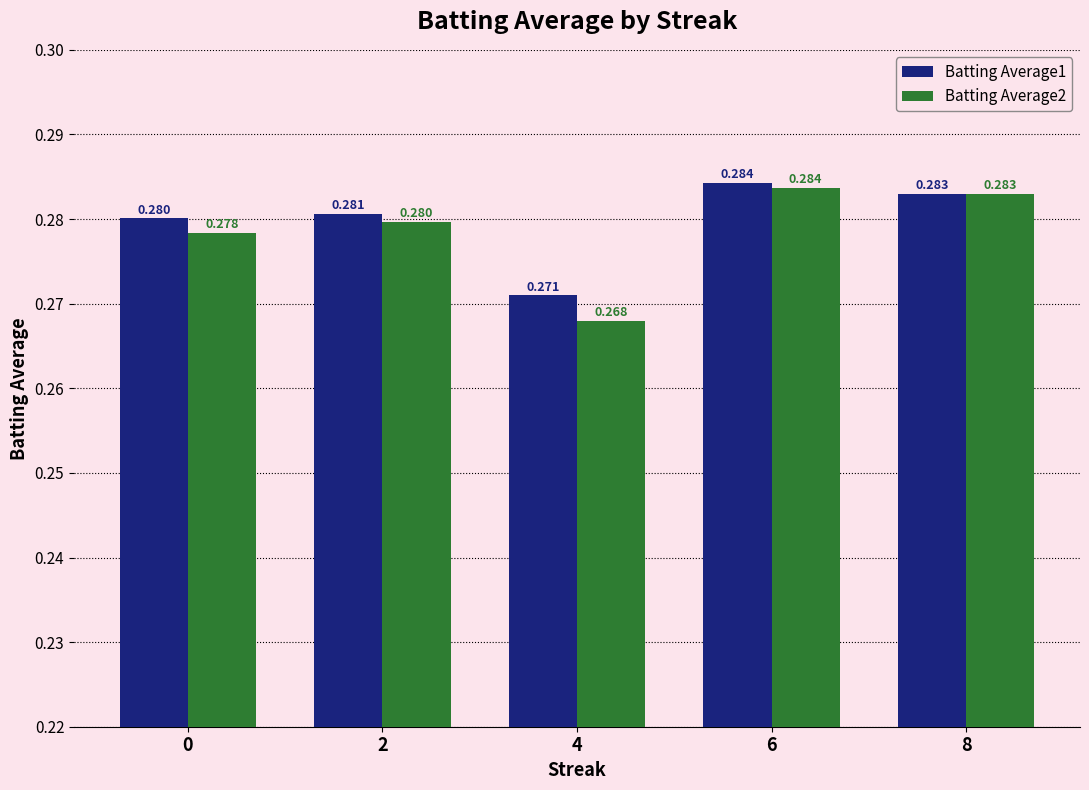

Is the value of Batting Average1 at 2 greater than the value of Batting Average2 at 8?

No